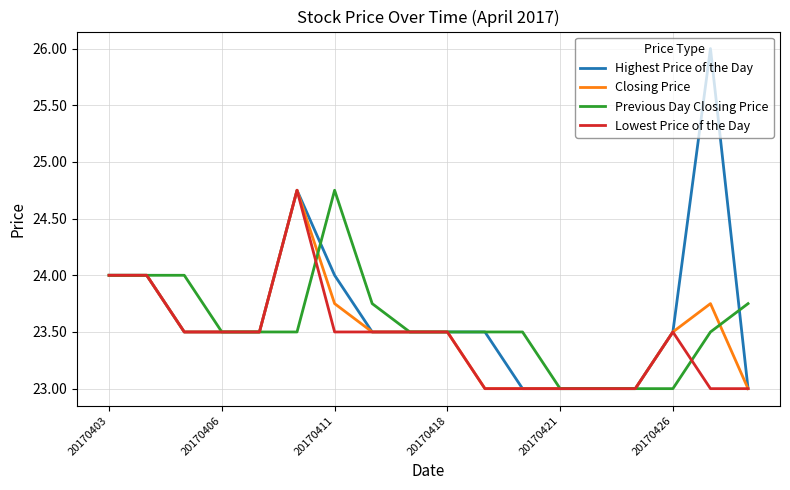

Does the chart display data point markers on the line(s)?

No